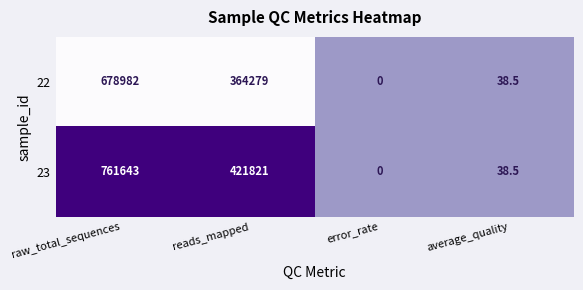

At which category is the sum across all series the highest?

raw_total_sequences